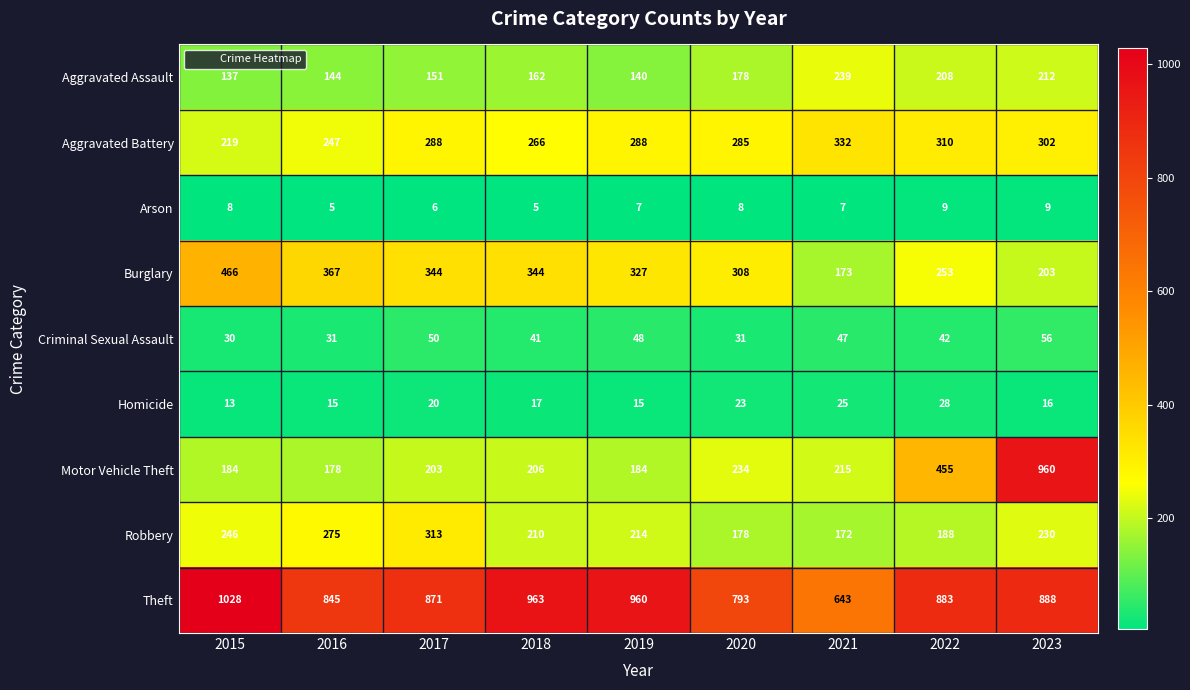

What value does the Homicide series have at 2017, to the nearest 5?

20